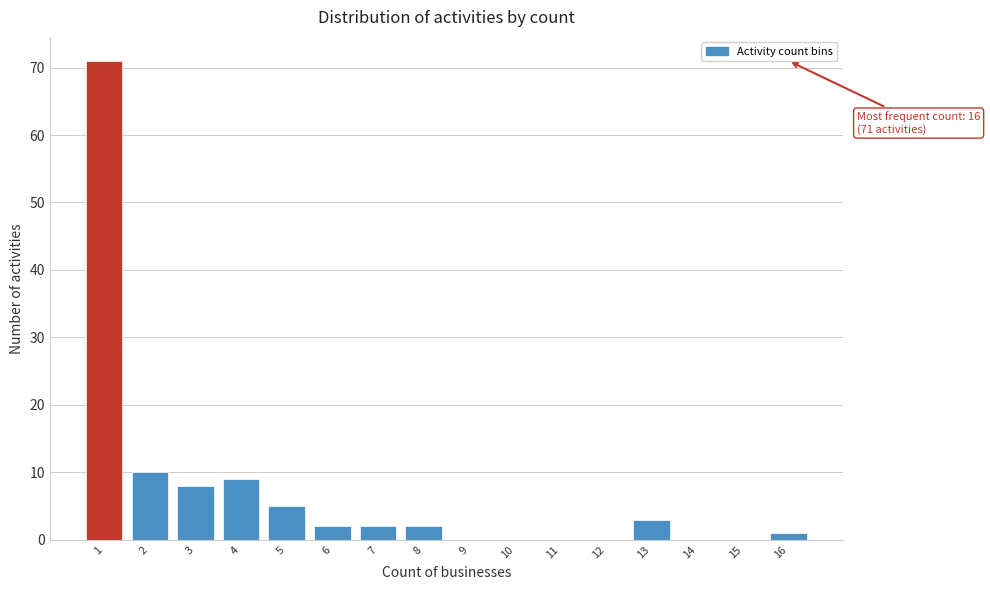

Over which range of the x-axis is the bar tallest?

0.5 to 1.5